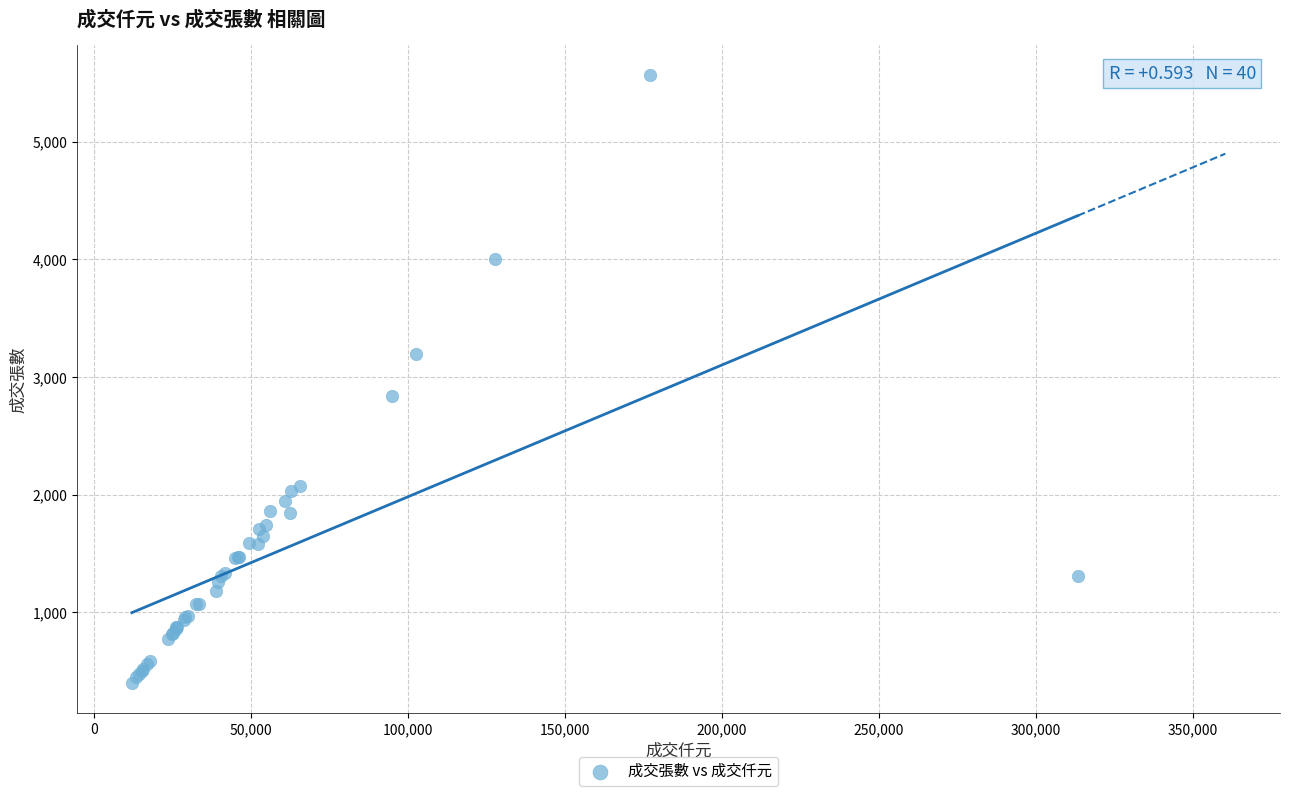

What Y value in the scatter plot is closest to 2982?

2836